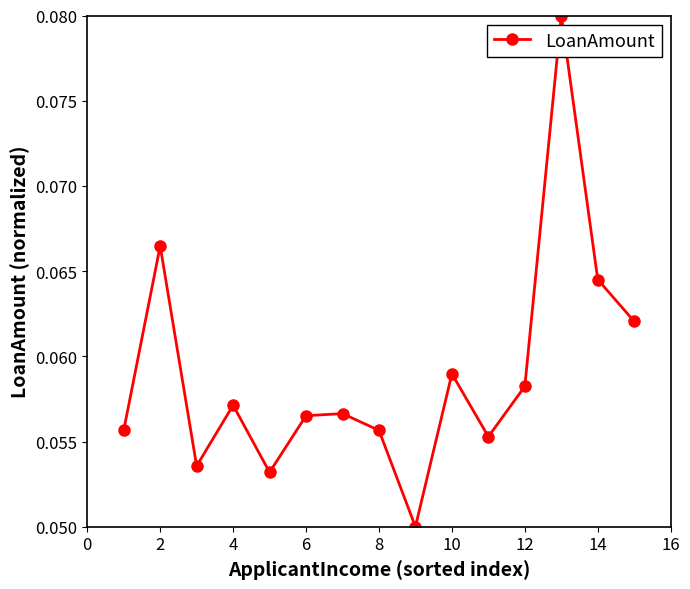

Count the values in the range 0 to 1.

15